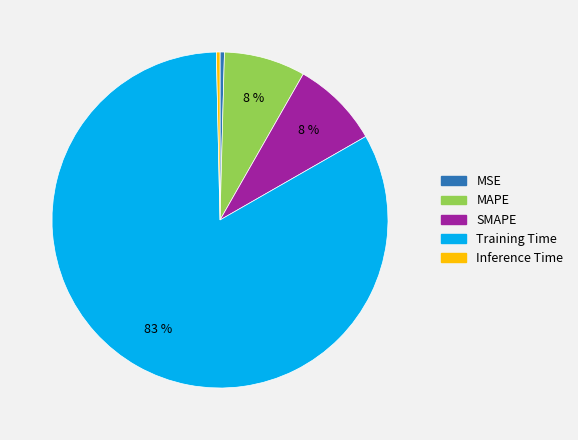

Which slice is the largest?

Training Time